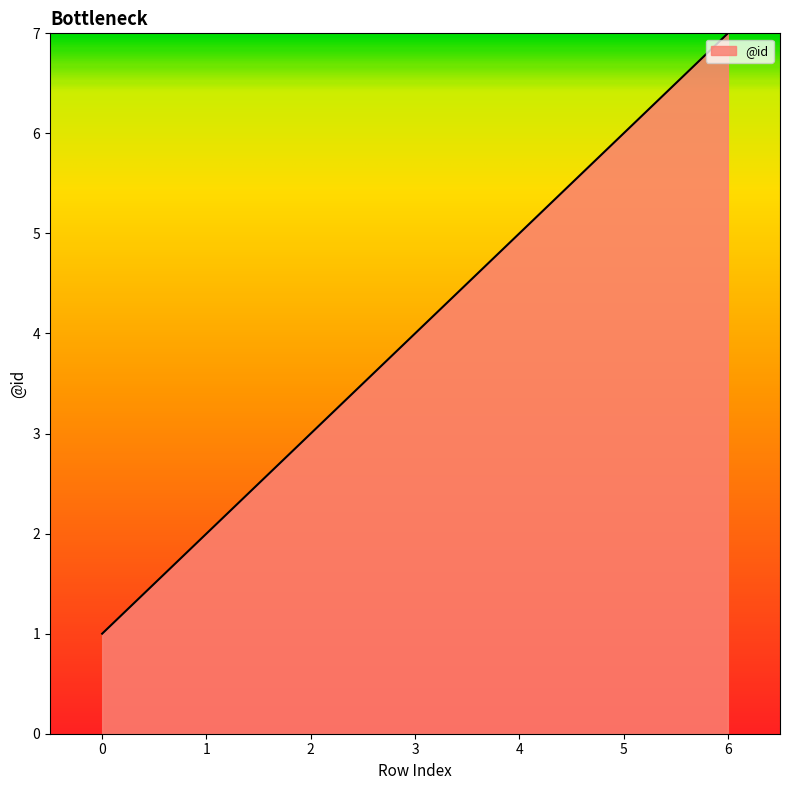

True or false: the data shows 3 at 4.

False